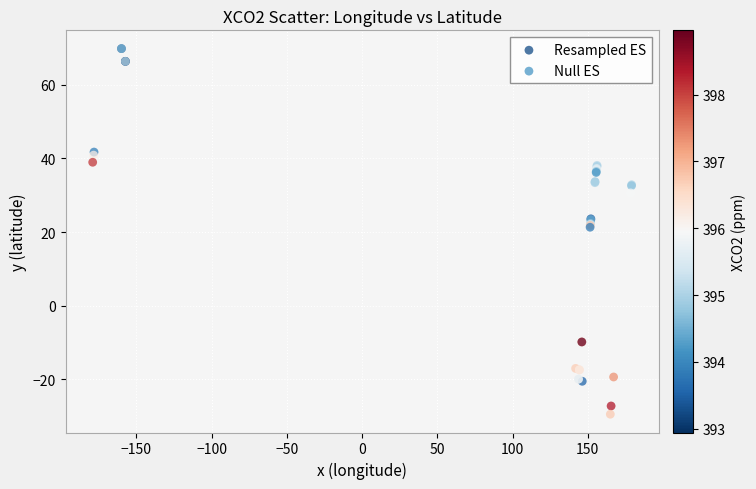

Which series reaches the minimum Y coordinate?

Resampled ES